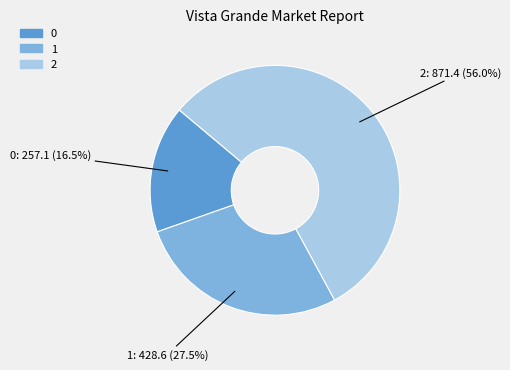

Which category has the biggest portion of the pie?

2